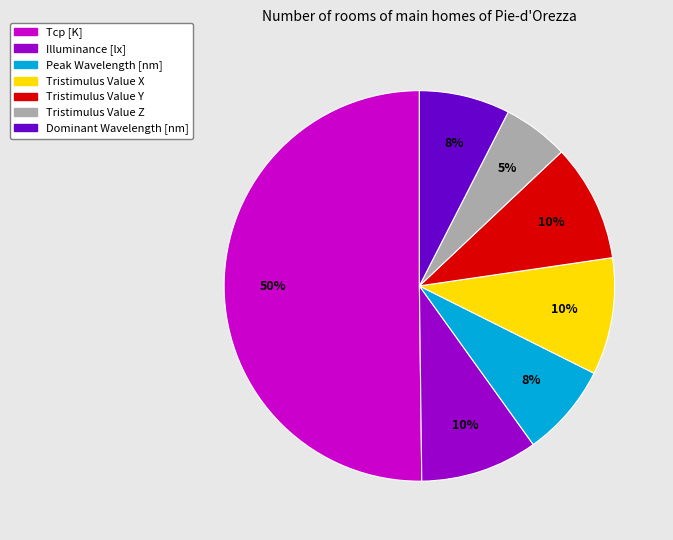

Is it true that Tristimulus Value X is 20% of the pie?

False